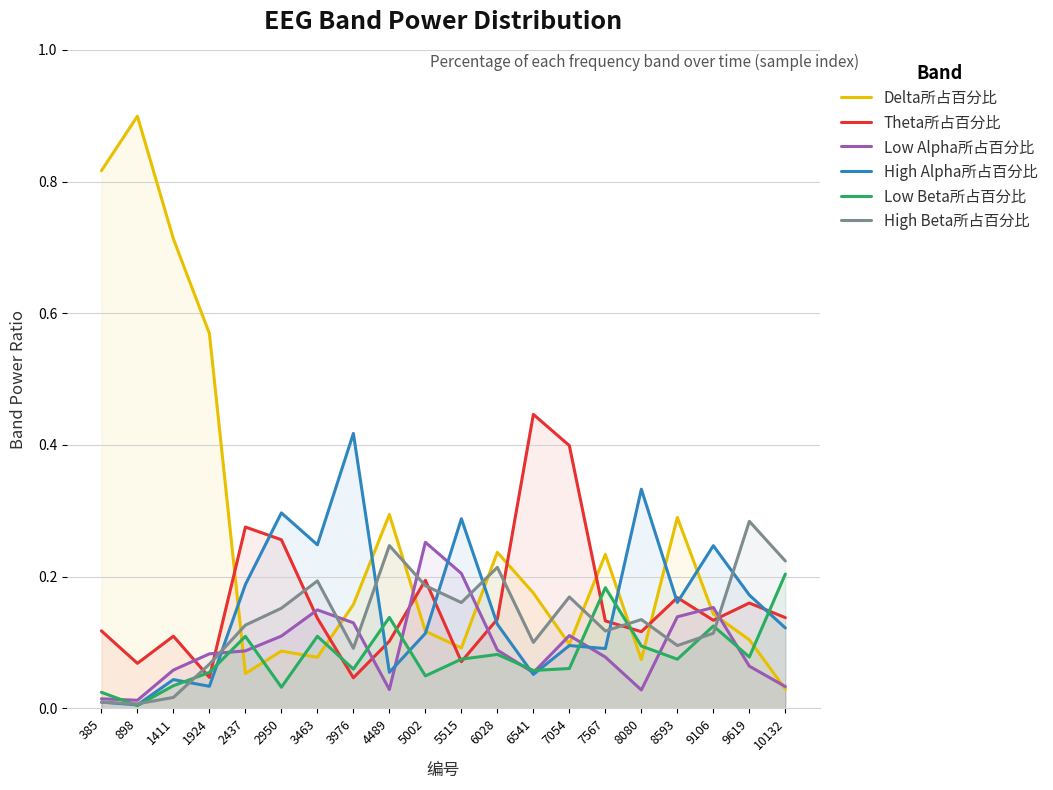

What is the spread (max minus min) of values at 8593?

0.2